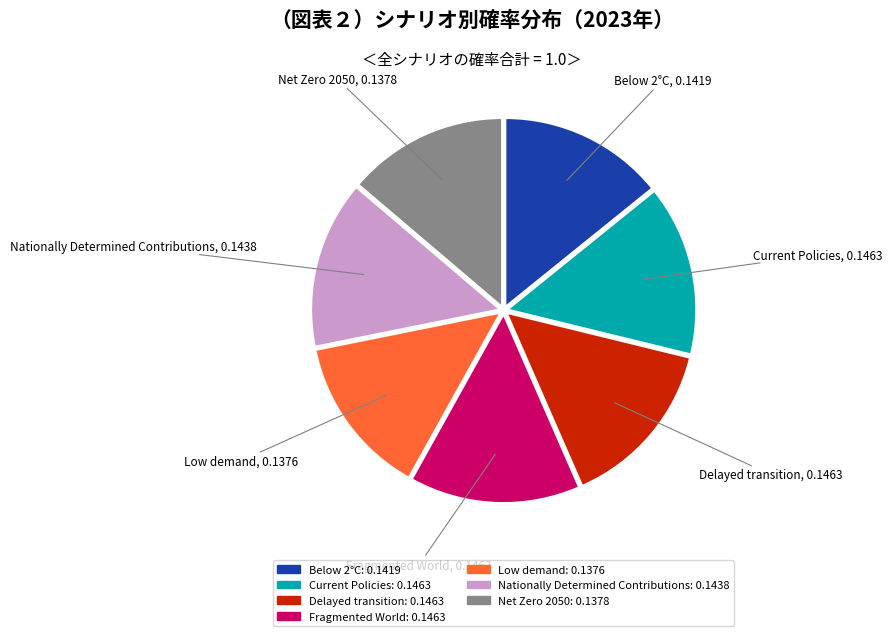

Count the number of slices in the pie.

7